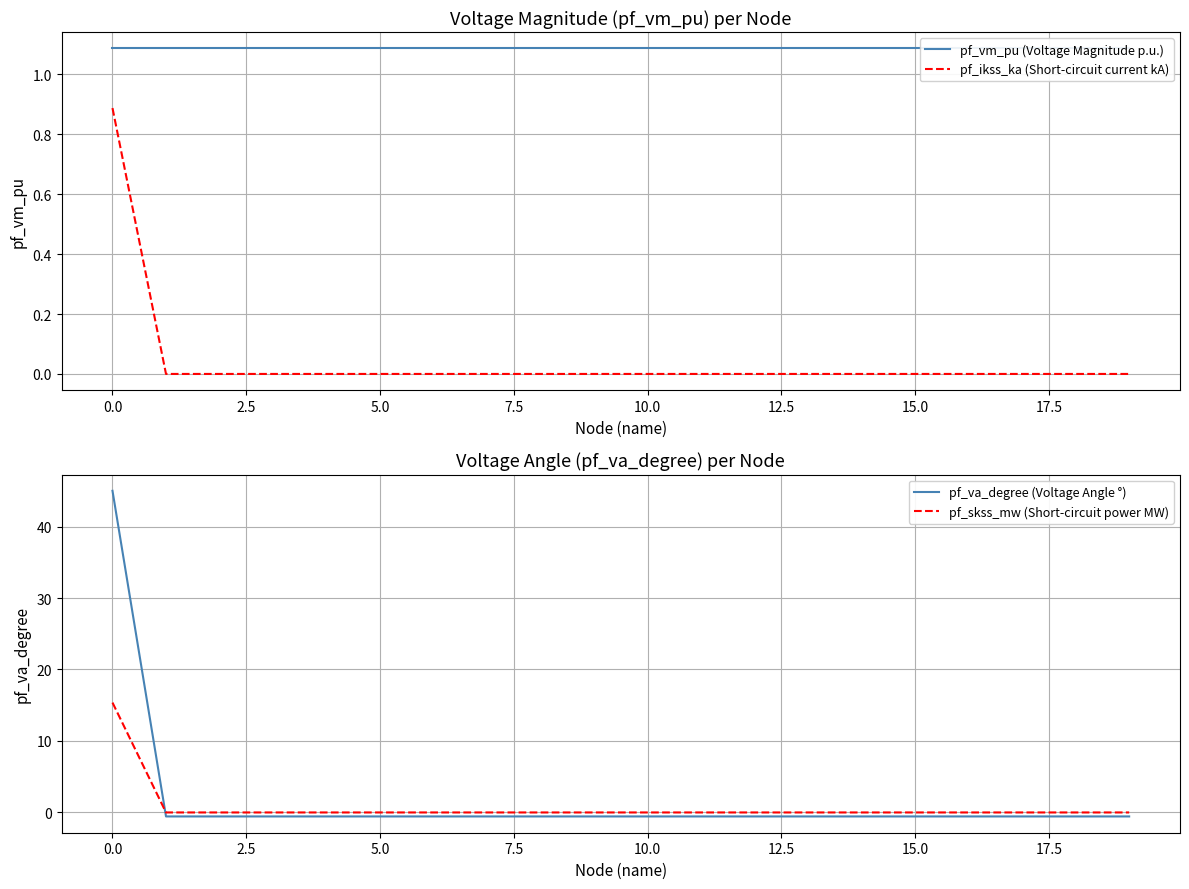

Rank the series by their average value, from highest to lowest.

pf_va_degree (Voltage Angle °), pf_vm_pu (Voltage Magnitude p.u.), pf_skss_mw (Short-circuit power MW), pf_ikss_ka (Short-circuit current kA)